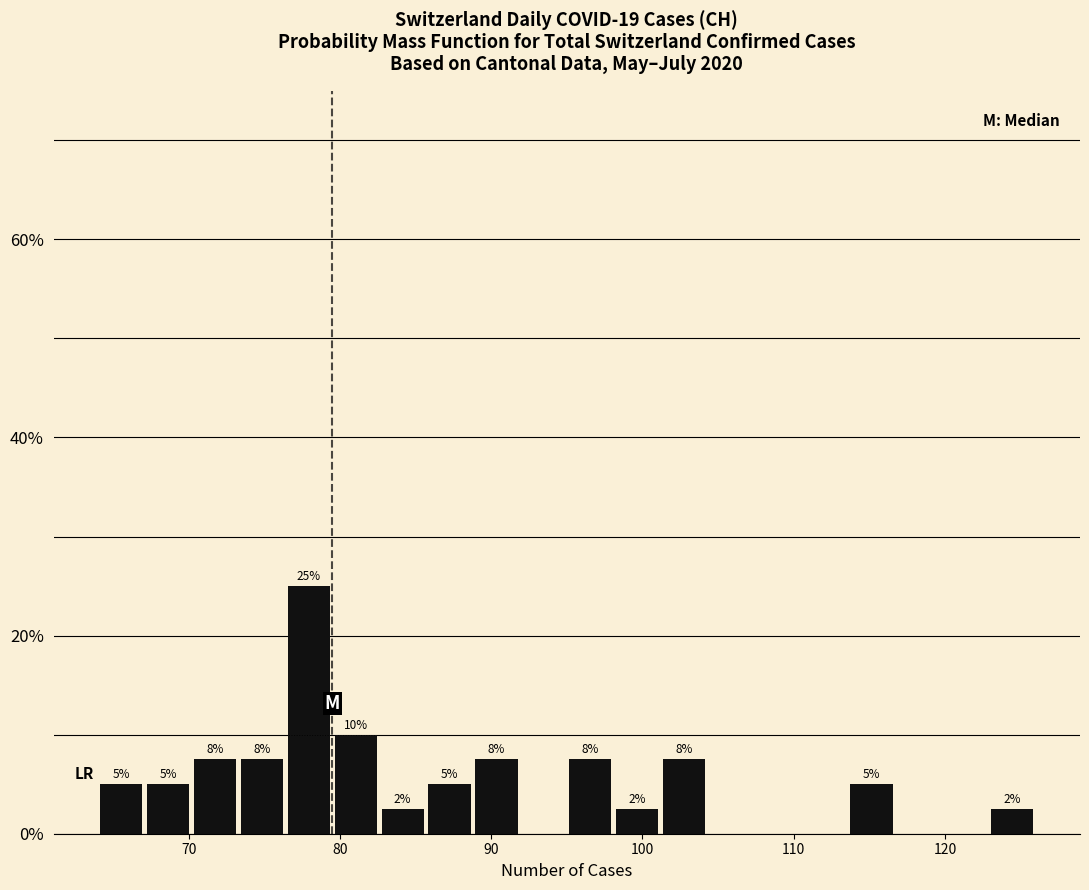

Read against the x-axis, roughly where is the centre of the tallest bar?

78